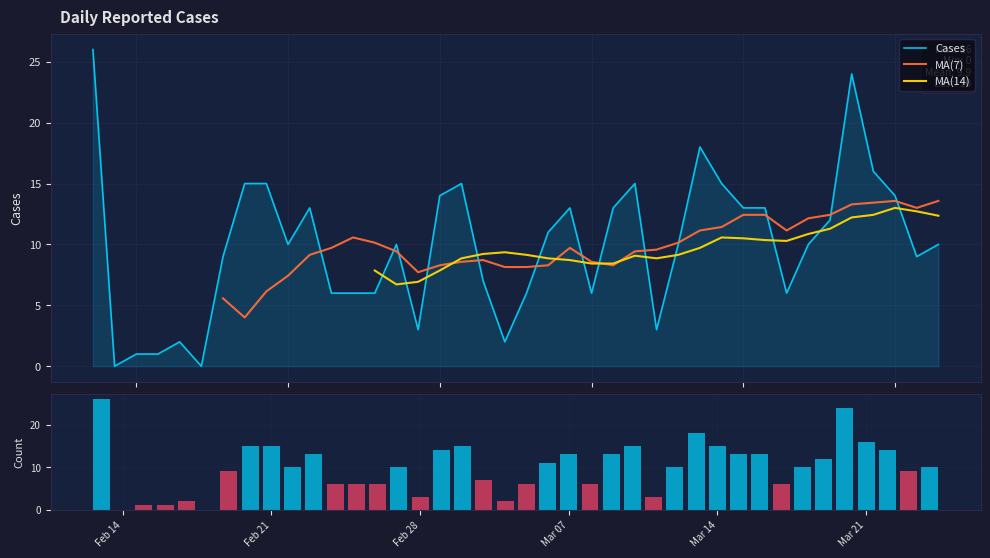

What is the highest value of the Cases series?

26